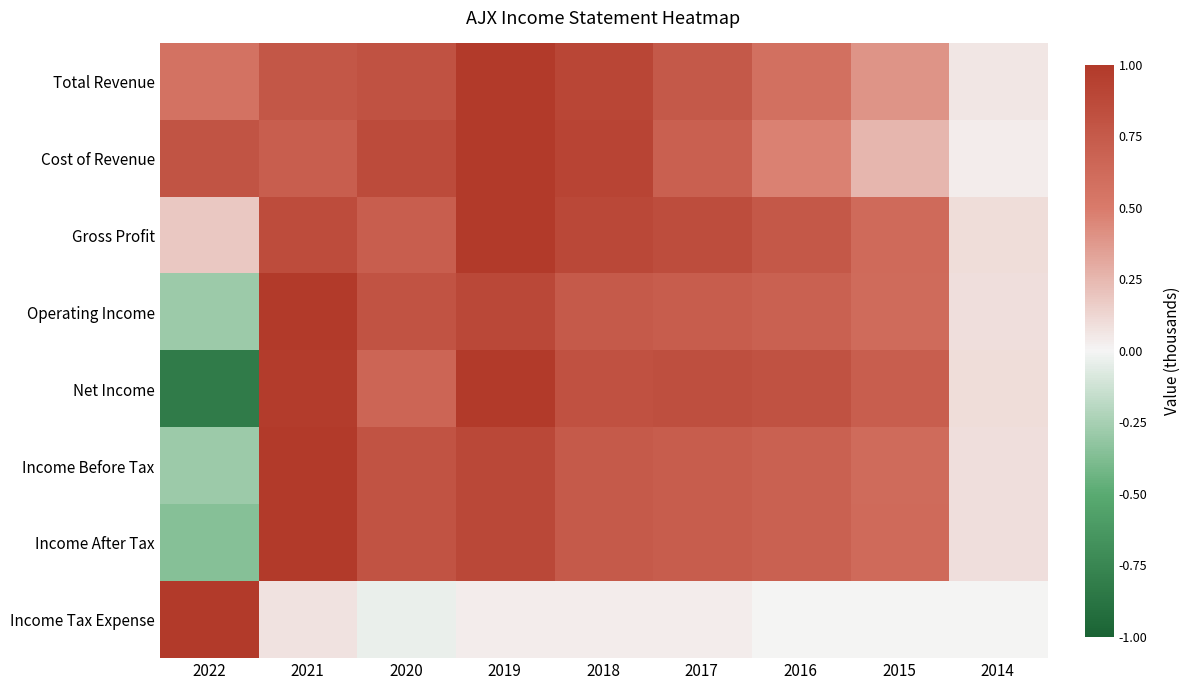

Reading left to right, list all the values displayed in this chart.

Total Revenue: 2022=0.6	2021=0.8	2020=0.8	2019=1.0	2018=0.9	2017=0.8	2016=0.6	2015=0.4	2014=0.1
Cost of Revenue: 2022=0.8	2021=0.7	2020=0.9	2019=1.0	2018=0.9	2017=0.7	2016=0.5	2015=0.3	2014=0.0
Gross Profit: 2022=0.2	2021=0.9	2020=0.7	2019=1.0	2018=0.9	2017=0.8	2016=0.8	2015=0.6	2014=0.1
Operating Income: 2022=-0.3	2021=1.0	2020=0.8	2019=0.9	2018=0.7	2017=0.7	2016=0.7	2015=0.6	2014=0.1
Net Income: 2022=-0.8	2021=1.0	2020=0.7	2019=1.0	2018=0.8	2017=0.8	2016=0.8	2015=0.7	2014=0.1
Income Before Tax: 2022=-0.3	2021=1.0	2020=0.8	2019=0.9	2018=0.7	2017=0.7	2016=0.7	2015=0.6	2014=0.1
Income After Tax: 2022=-0.4	2021=1.0	2020=0.8	2019=0.9	2018=0.7	2017=0.7	2016=0.7	2015=0.6	2014=0.1
Income Tax Expense: 2022=1.0	2021=0.1	2020=-0.0	2019=0.0	2018=0.0	2017=0.0	2016=0.0	2015=0.0	2014=0.0